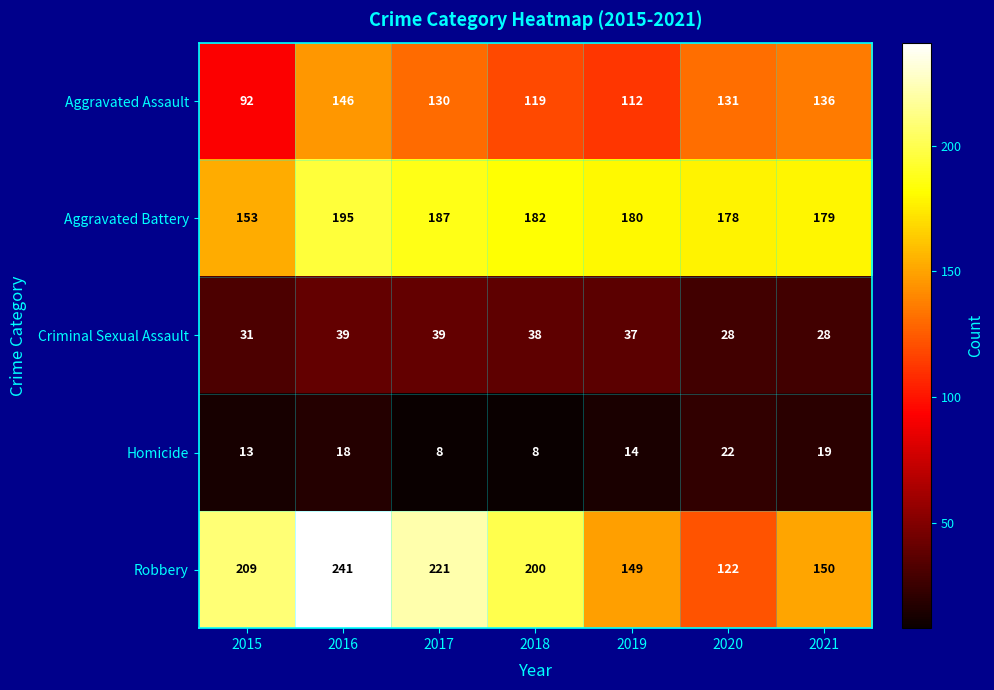

What is the smallest value displayed?

8